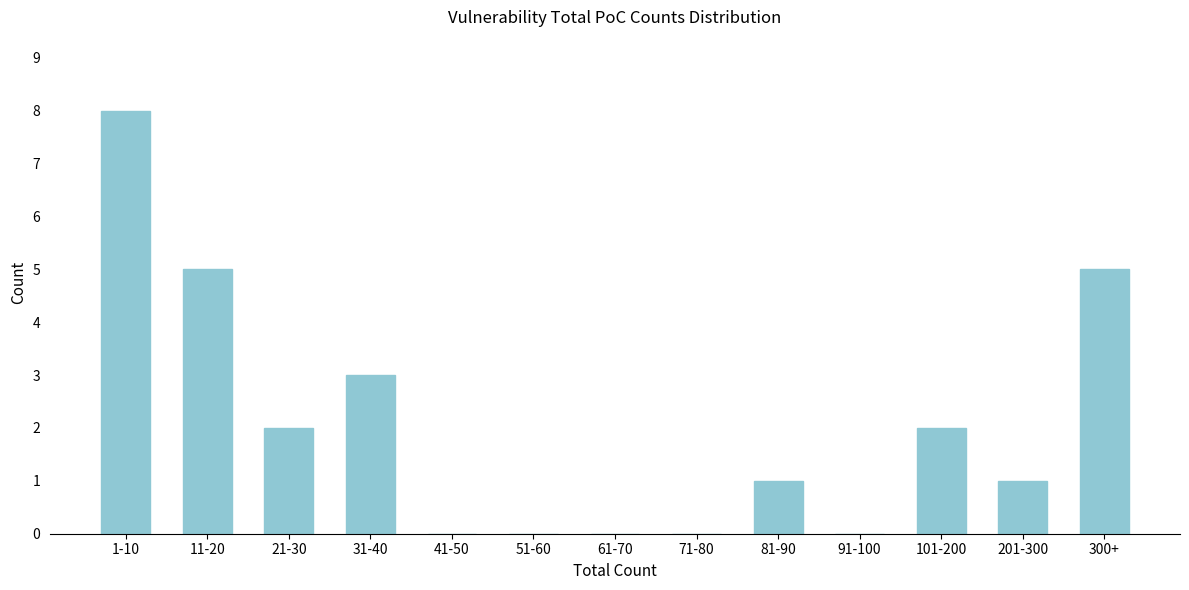

Reading left to right, transcribe all the data shown in this chart.

1-10=8	11-20=5	21-30=2	31-40=3	41-50=0	51-60=0	61-70=0	71-80=0	81-90=1	91-100=0	101-200=2	201-300=1	300+=5